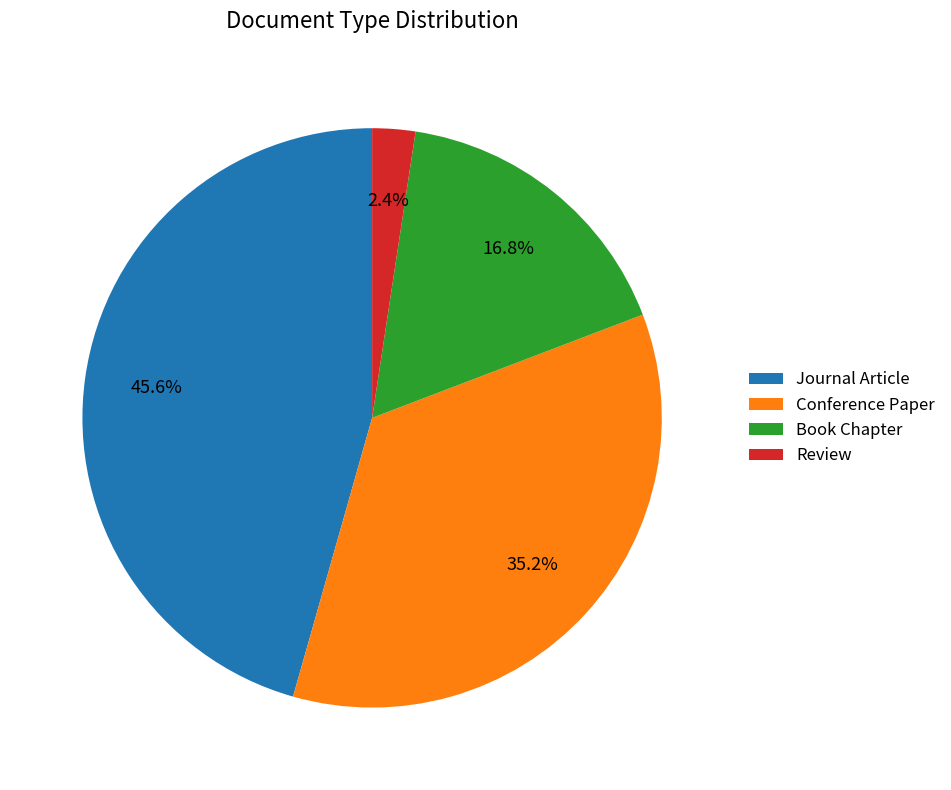

Combined, what portion of the pie is Review and Book Chapter?

19.2%